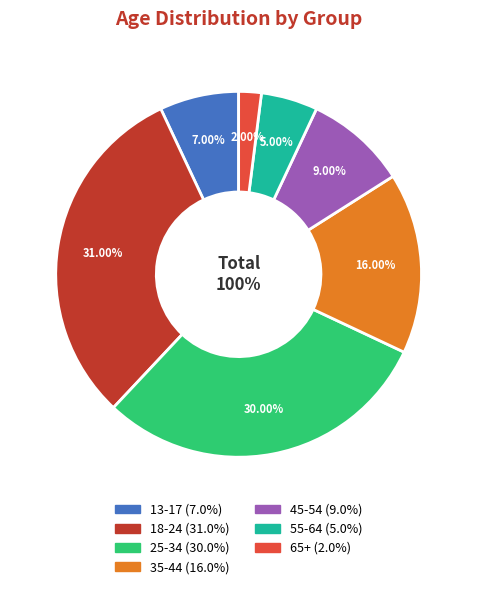

True or false: 18-24 accounts for 31% of the total.

True